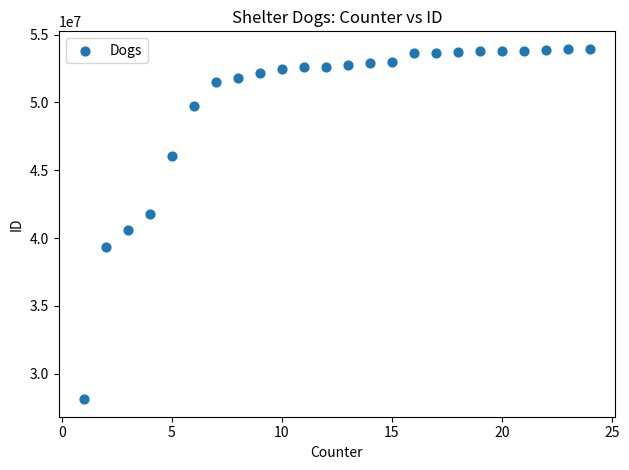

What is the range of Y values (max minus min)?

25830571